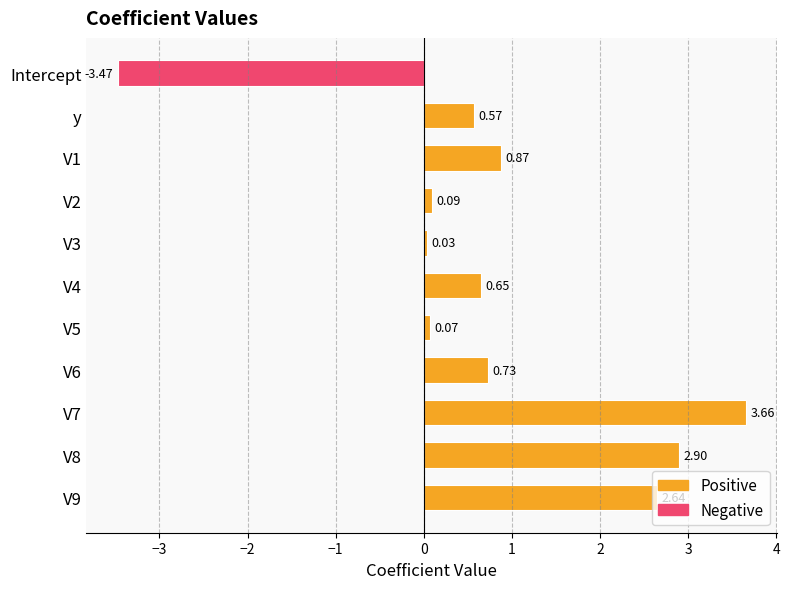

What is the change in value from V8 to V9?

-0.3